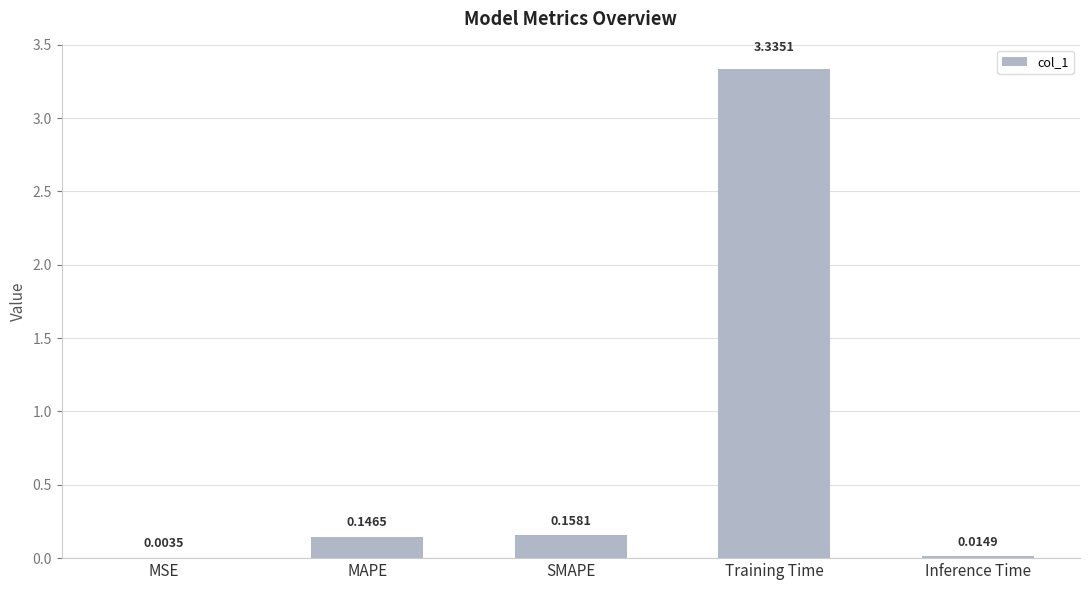

Which label corresponds to the largest value in the chart?

Training Time